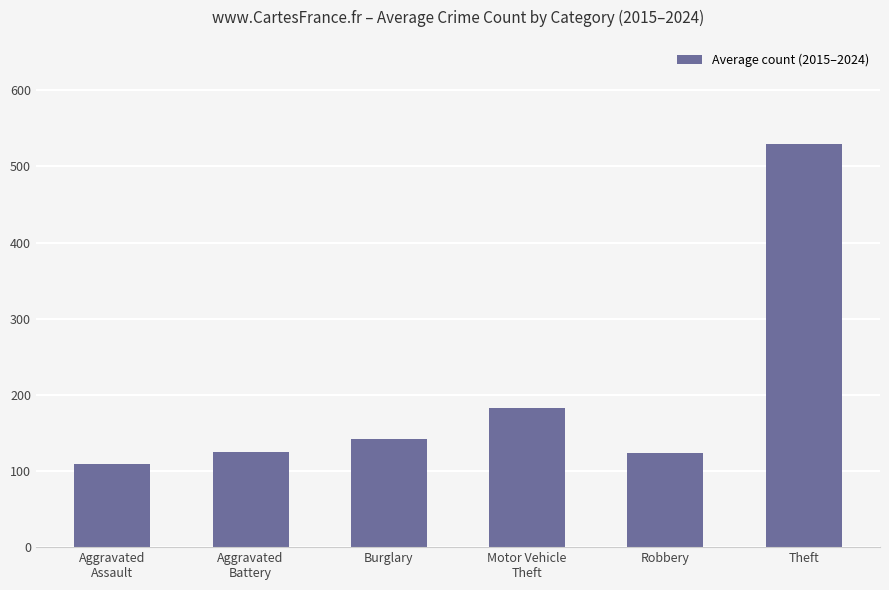

What is the sum of all values?

1213